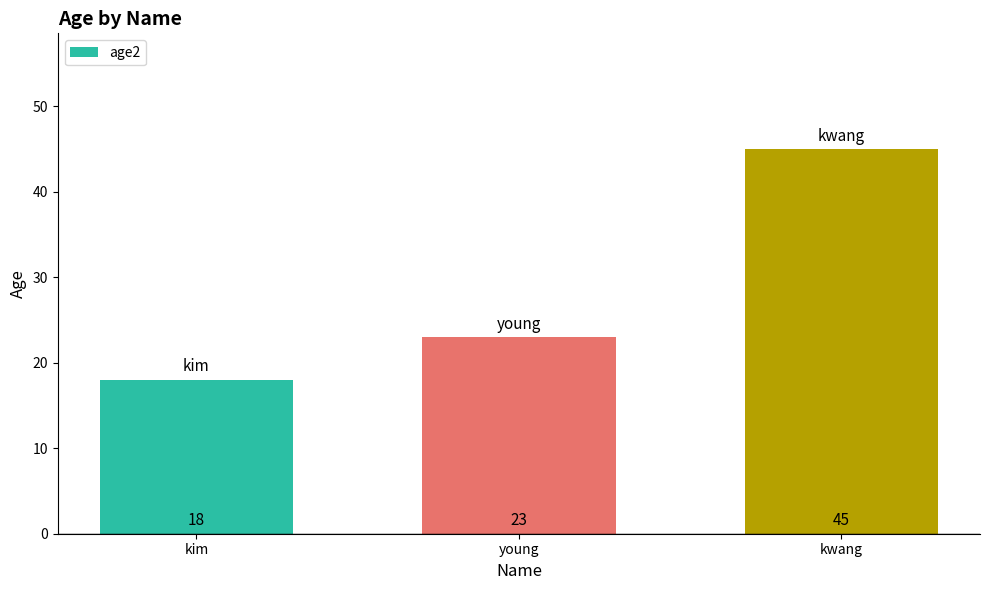

Read the value at kim, to the nearest 10.

20